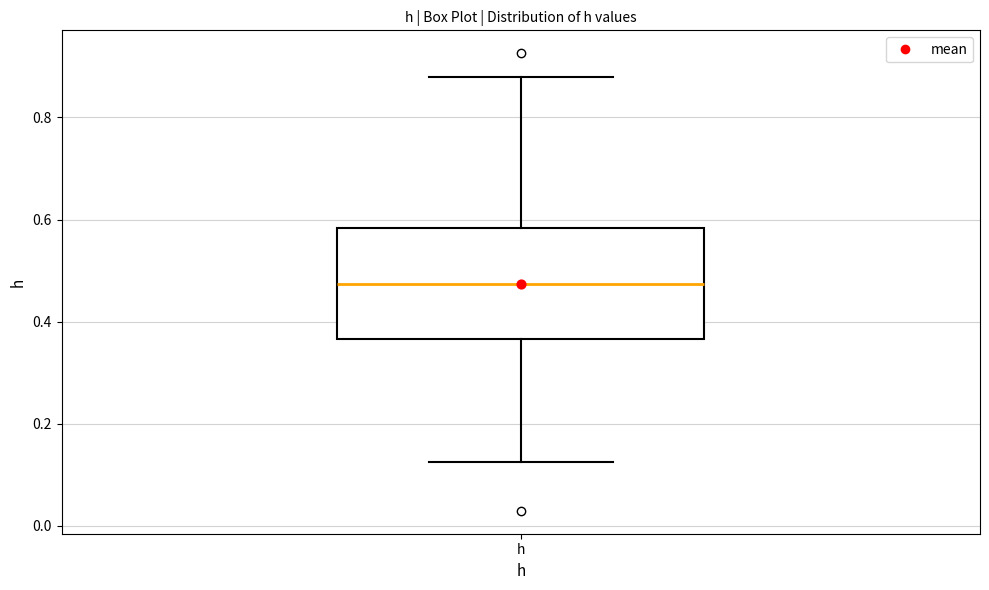

Where is the upper edge of the box for h on the y-axis? The values are not printed on the chart, so give them approximately, as read against the axis.

0.58